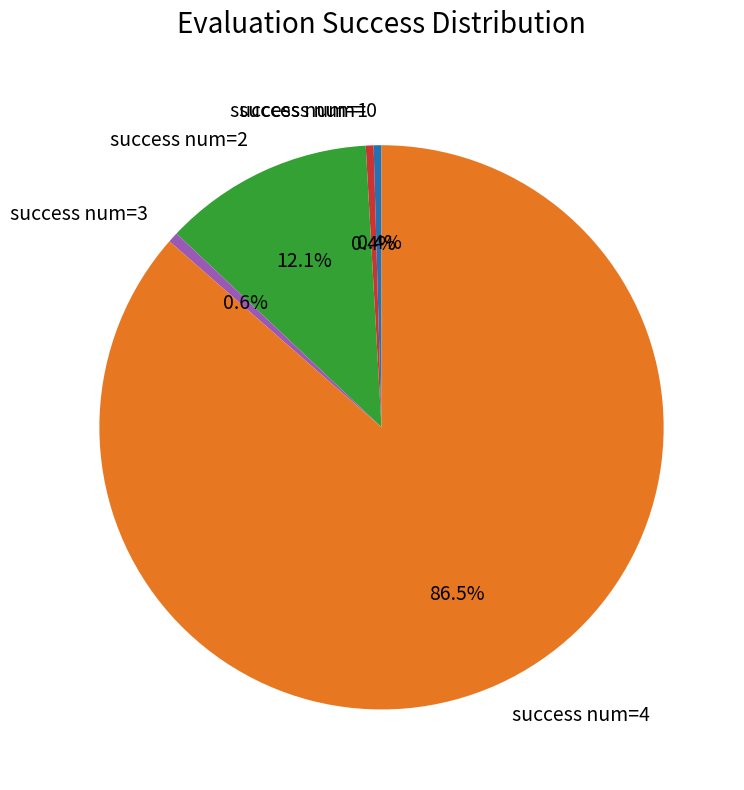

Is there any slice that represents more than half of the pie?

Yes